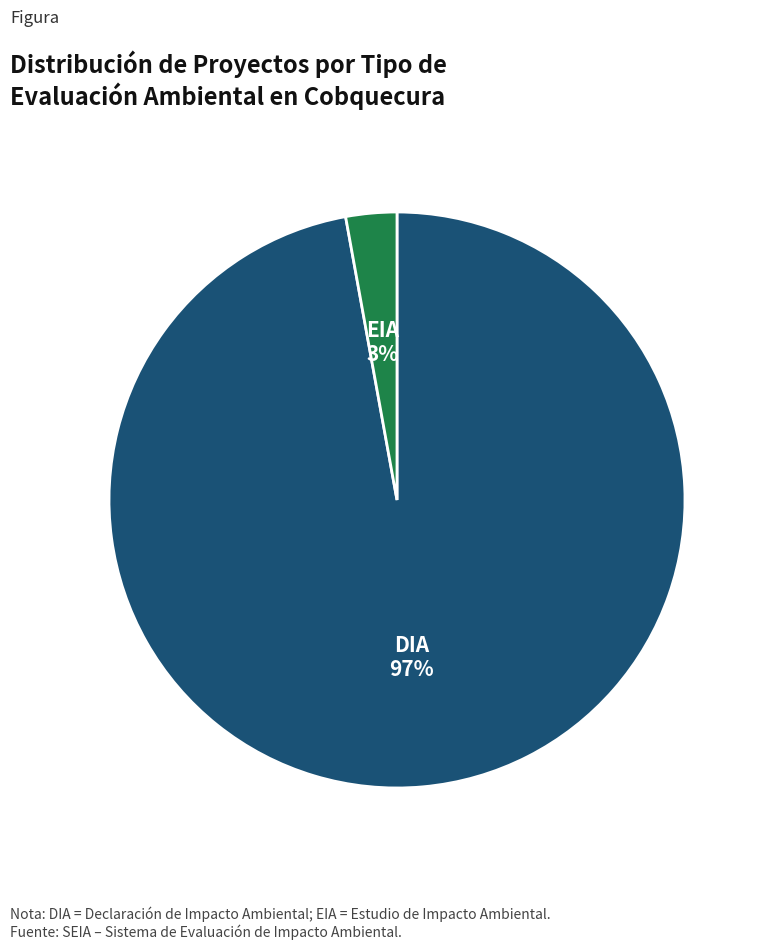

Is there any slice that represents more than half of the pie?

Yes